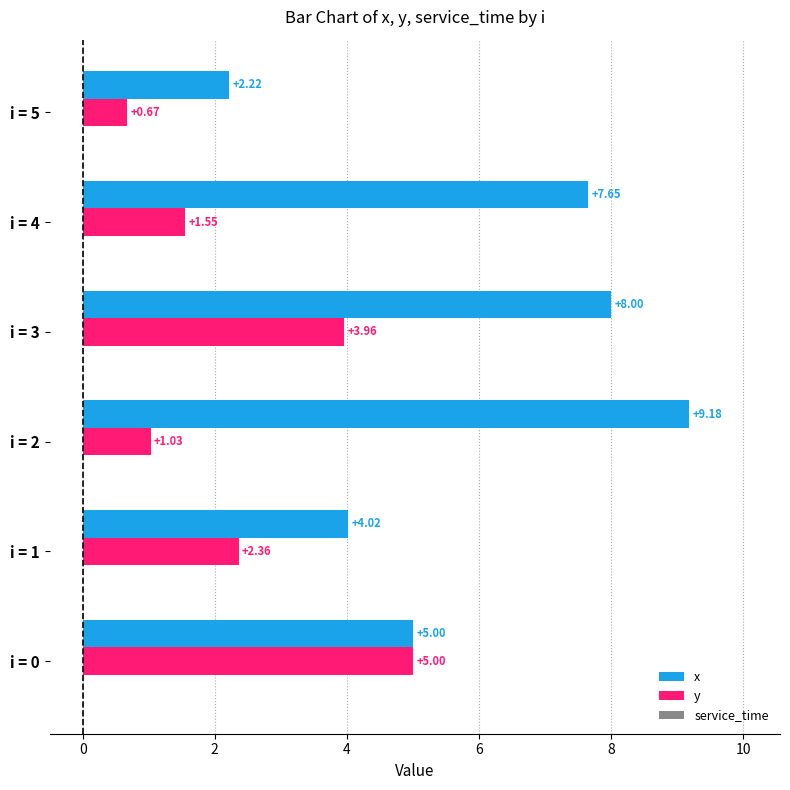

List the series in order of their overall mean, lowest first.

y, x